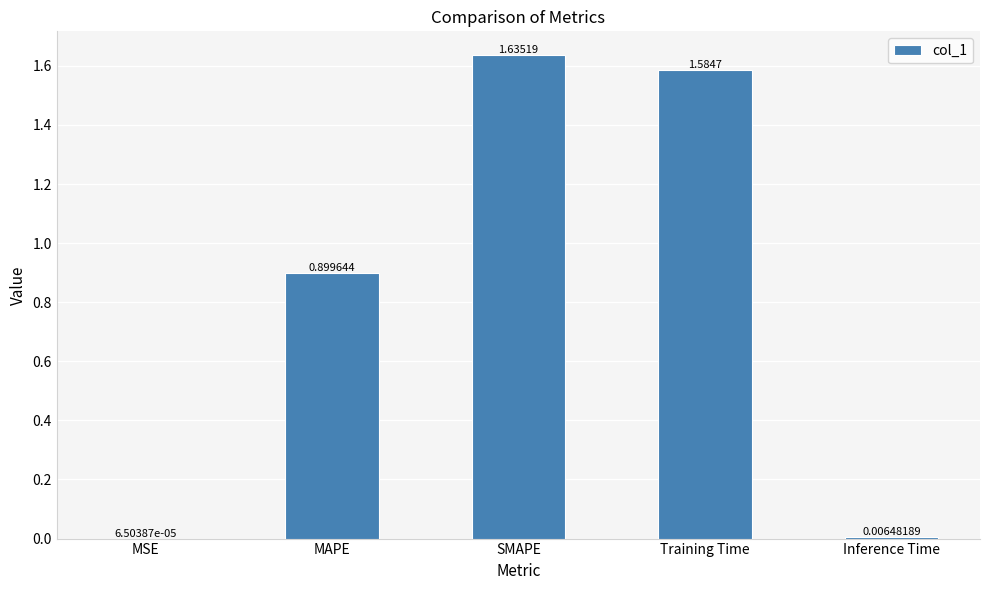

True or false: the data shows 1.1 at SMAPE.

False